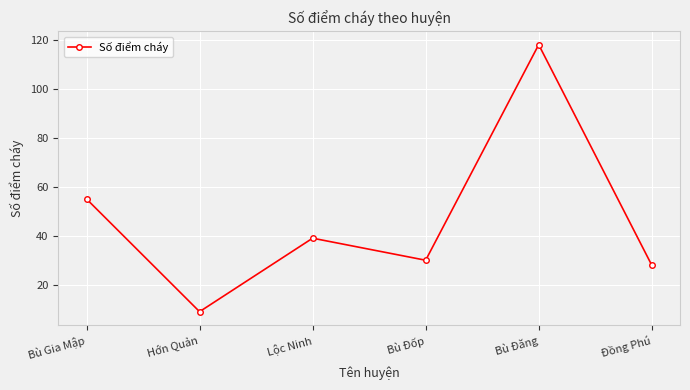

What is the minimum value shown in the chart?

9